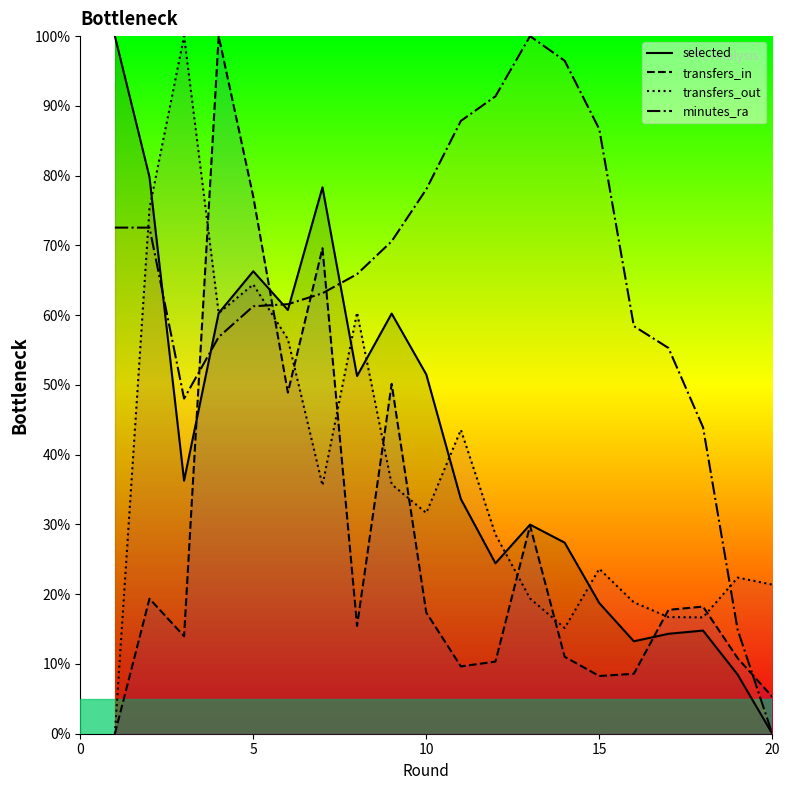

At how many categories does at least one series exceed 83?

8